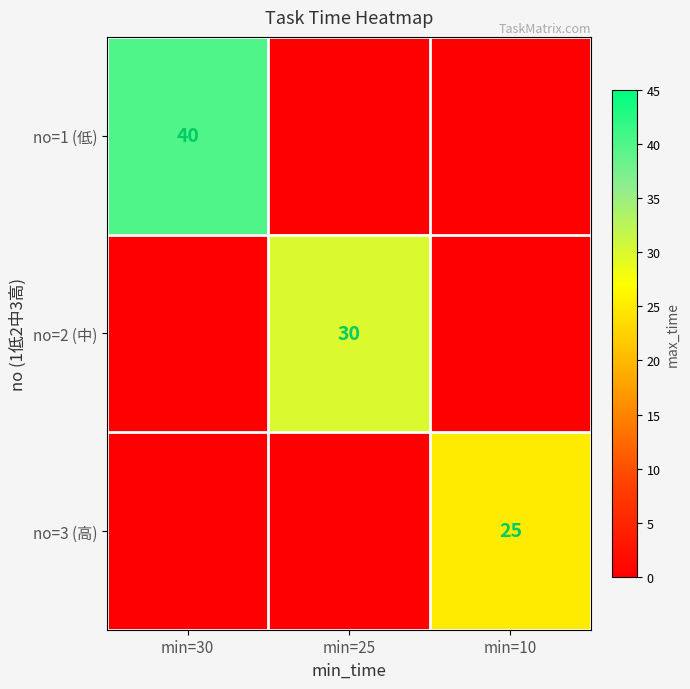

The no=1 (低) series shows 40 at min=30. True or false?

True